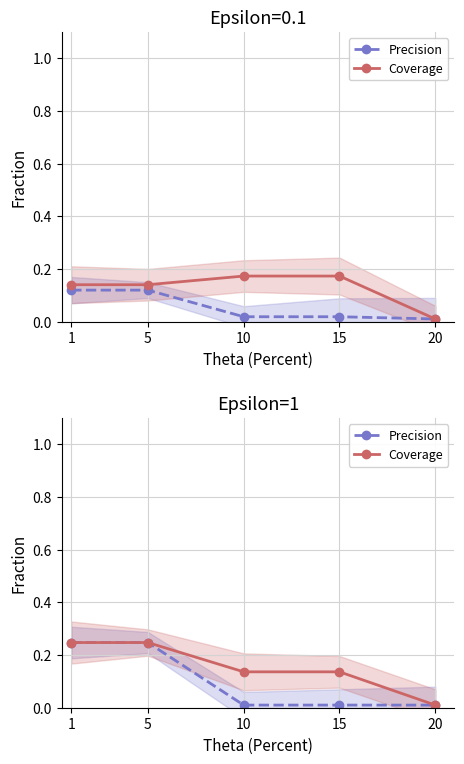

What is the difference between the maximum and minimum values in the Coverage series?

0.2